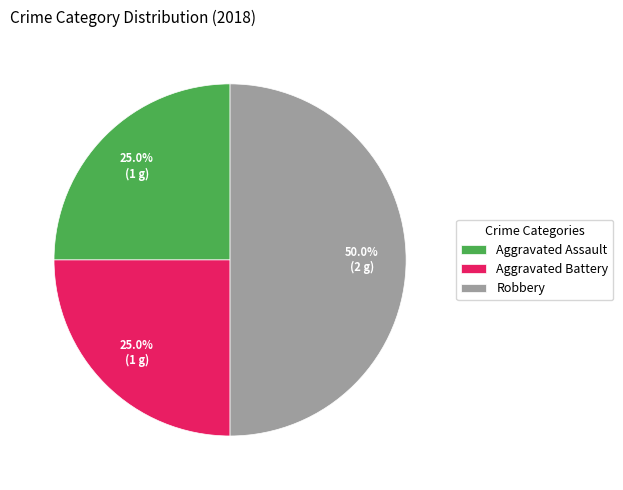

Does Aggravated Battery represent more than half of the total?

No